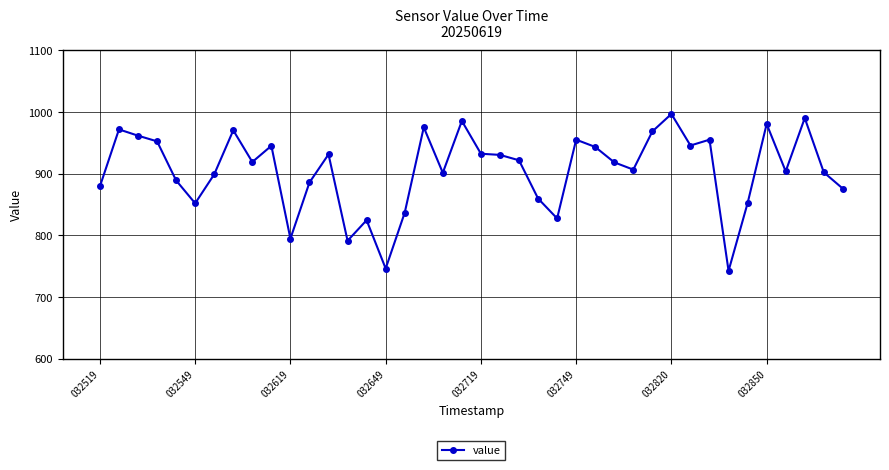

What is the value of the 39th point from the left?

902.0